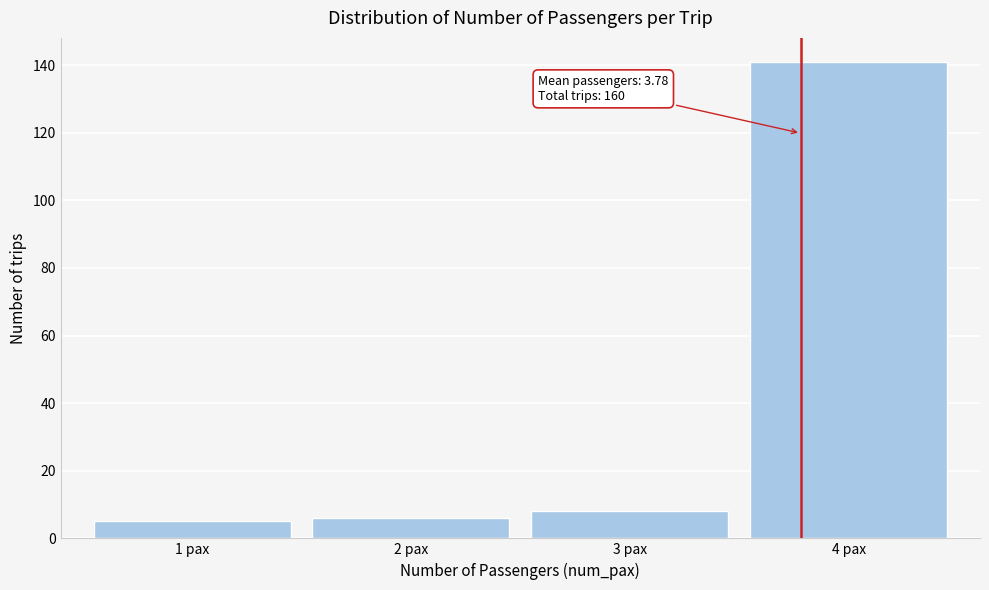

Which range on the x-axis has the tallest bar?

3.5 to 4.5